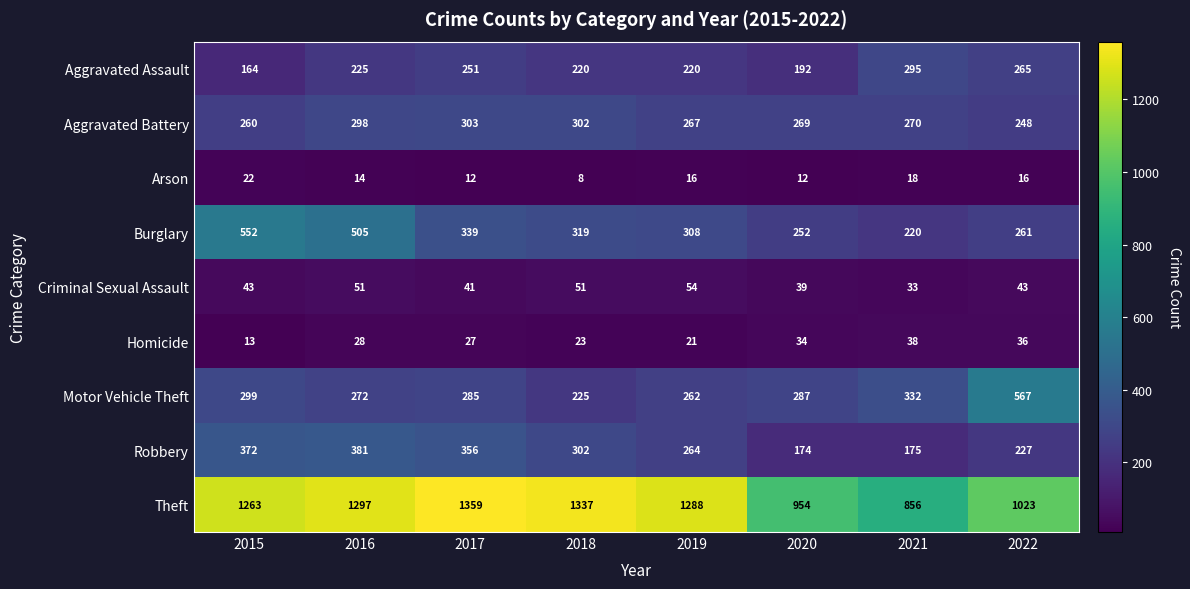

Is it true that Aggravated Assault equals 116 at 2019?

False